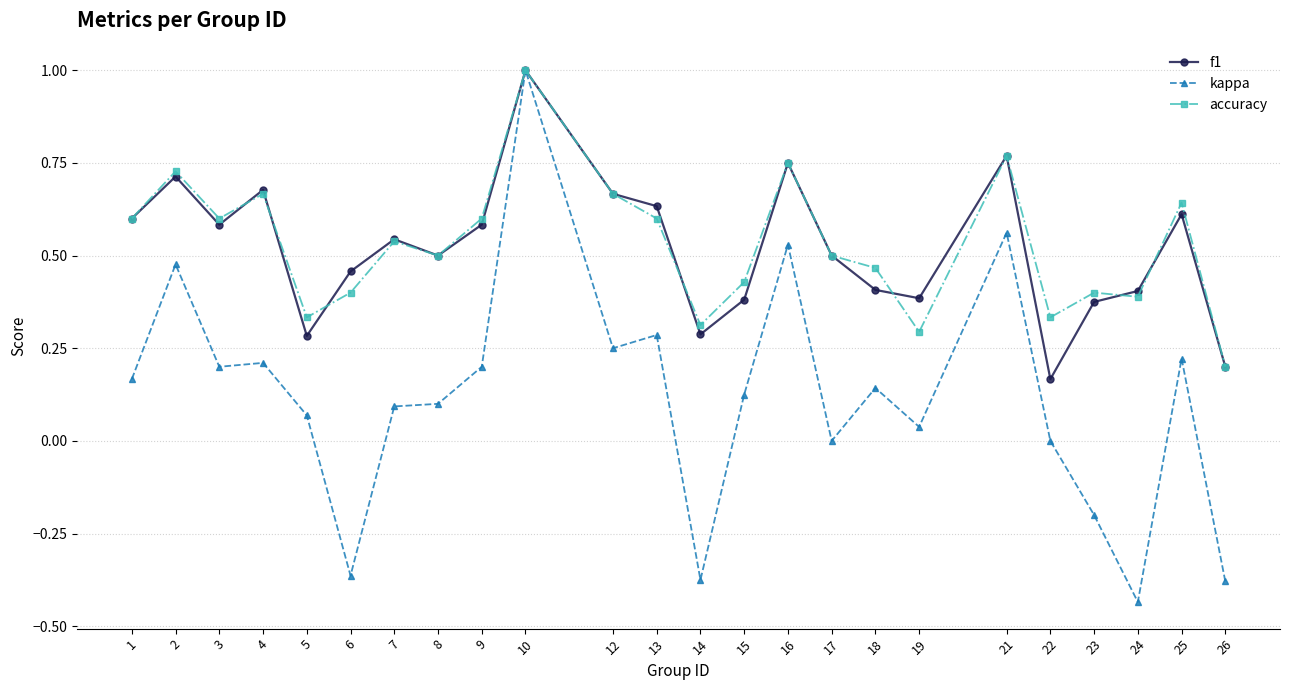

What is the value of the f1 point at the 10th from the left?

1.0